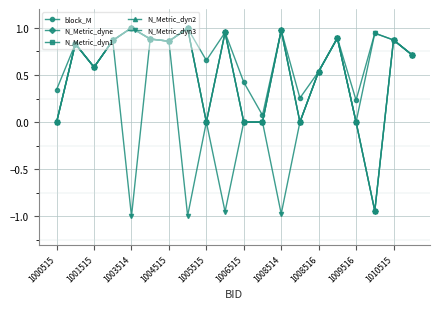

Does the chart have visible grid lines?

Yes